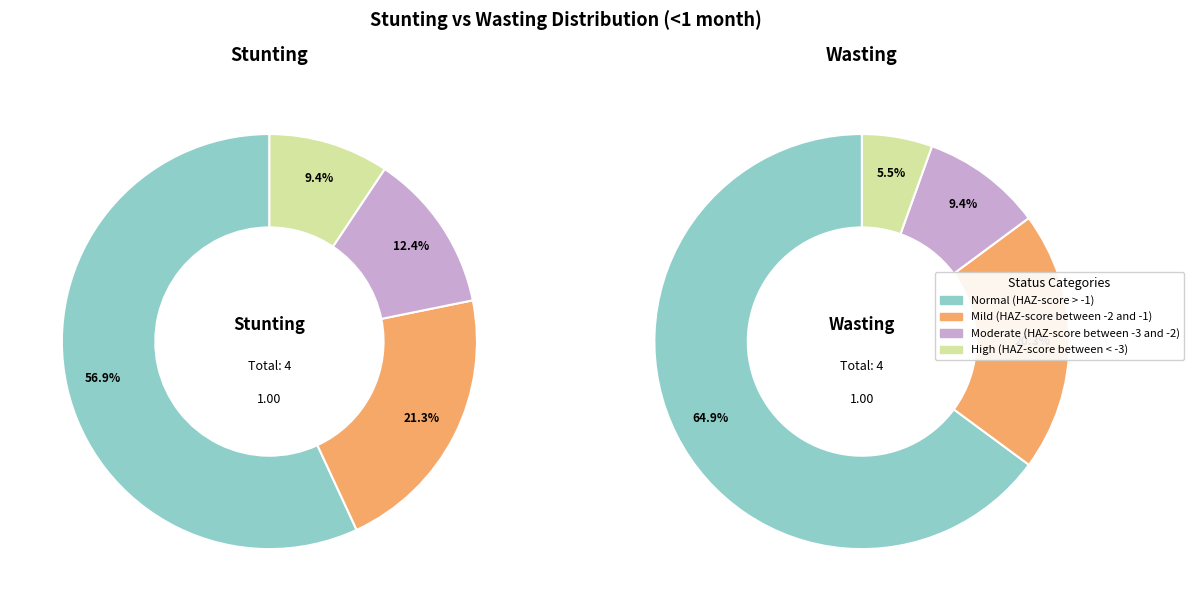

To the nearest percent, what is the combined percentage of High (HAZ-score between < -3) and Normal (HAZ-score > -1)?

66%